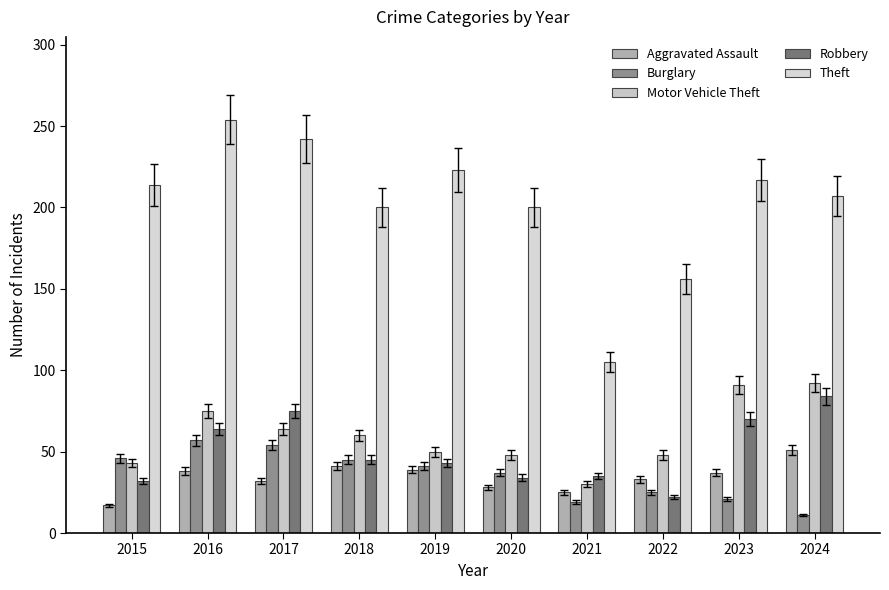

What is the sum of all Motor Vehicle Theft values?

601